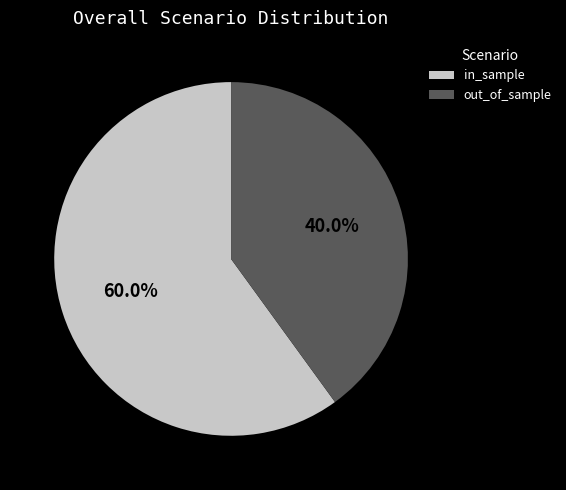

To the nearest percent, what is the difference between the out_of_sample and in_sample slice percentages?

20%